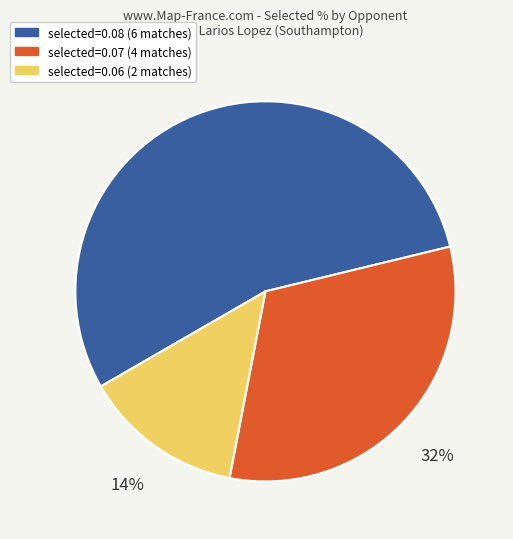

Is there any slice that represents more than half of the pie?

Yes